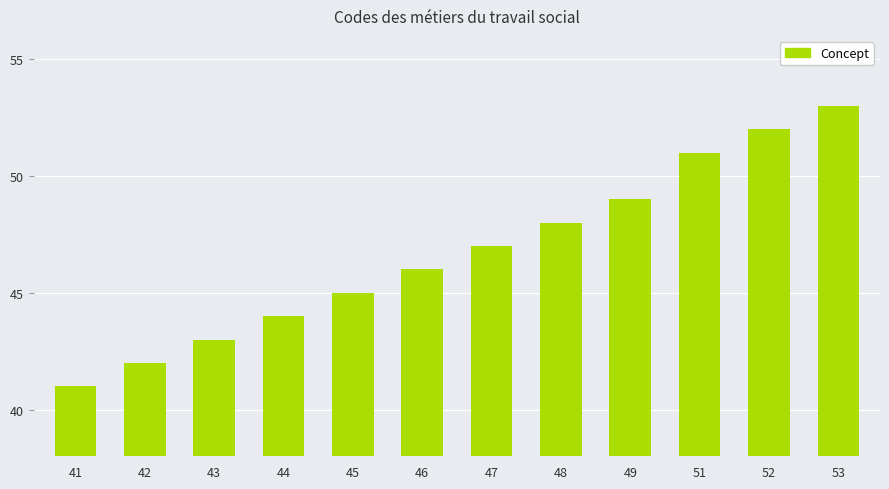

Which has a higher value, 52 or 48?

52